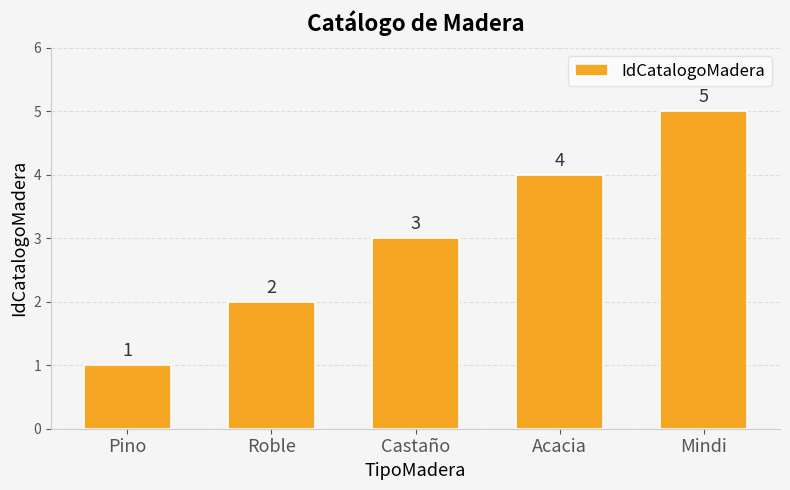

How many data points are less than 3?

2